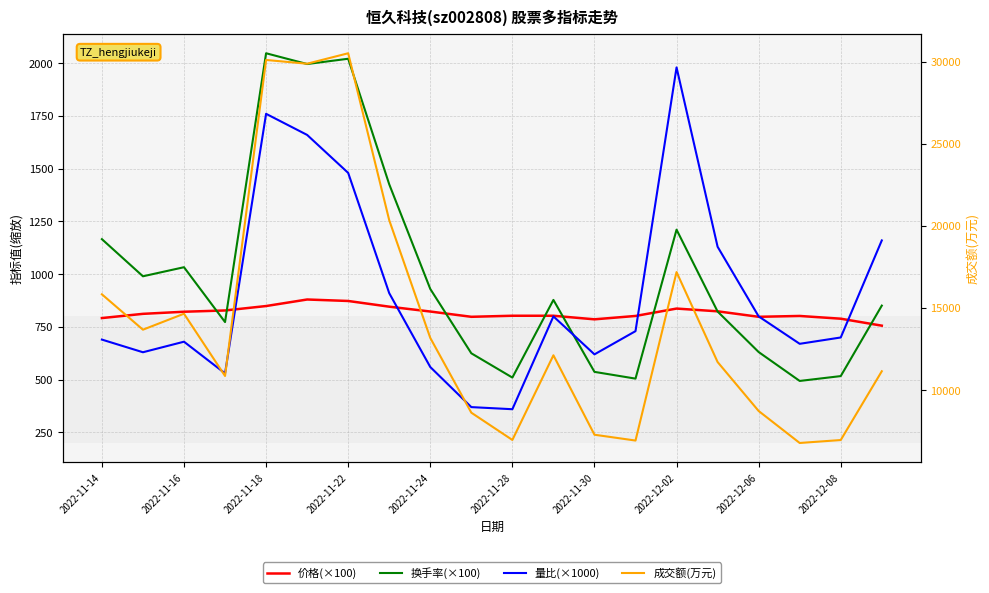

True or false: 成交额(万元) and 换手率(×100) cross at least once.

False